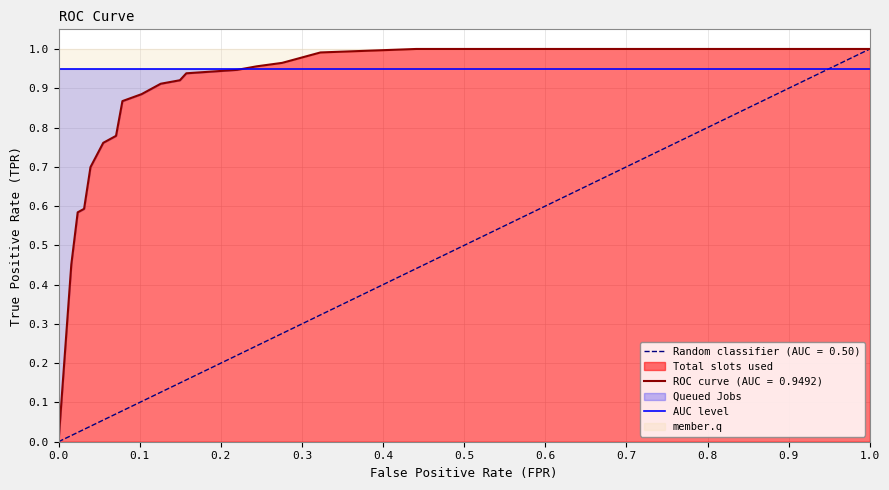

True or false: ROC curve (AUC = 0.9492) has a value of 0.4 at 0.0.

False